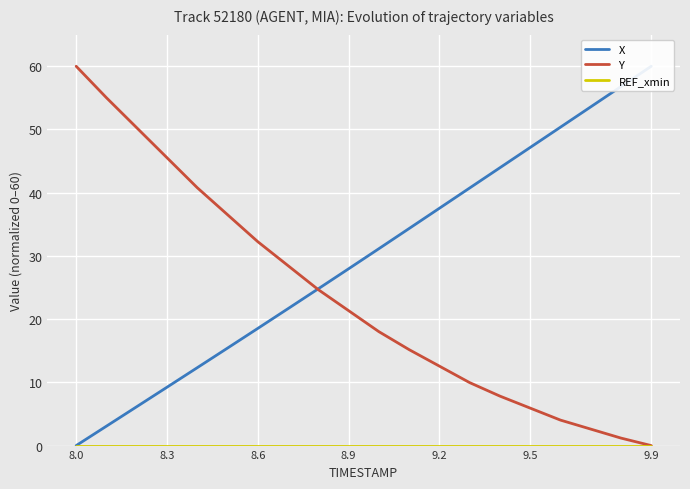

What is the approximate value of Y at 9.5?

5.9